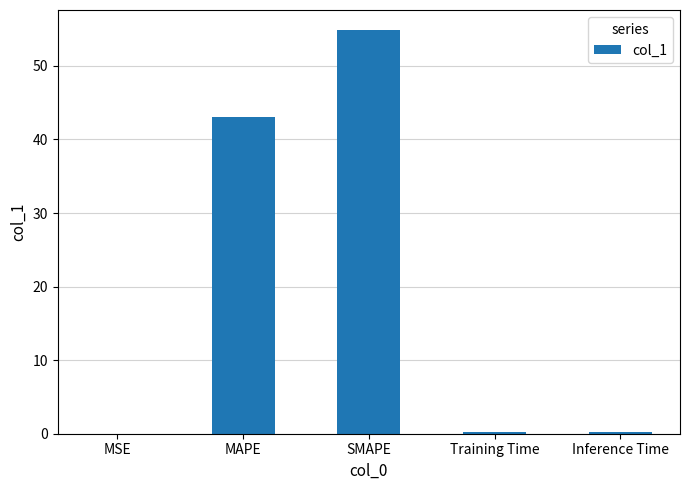

What is the sum of all values?

98.3